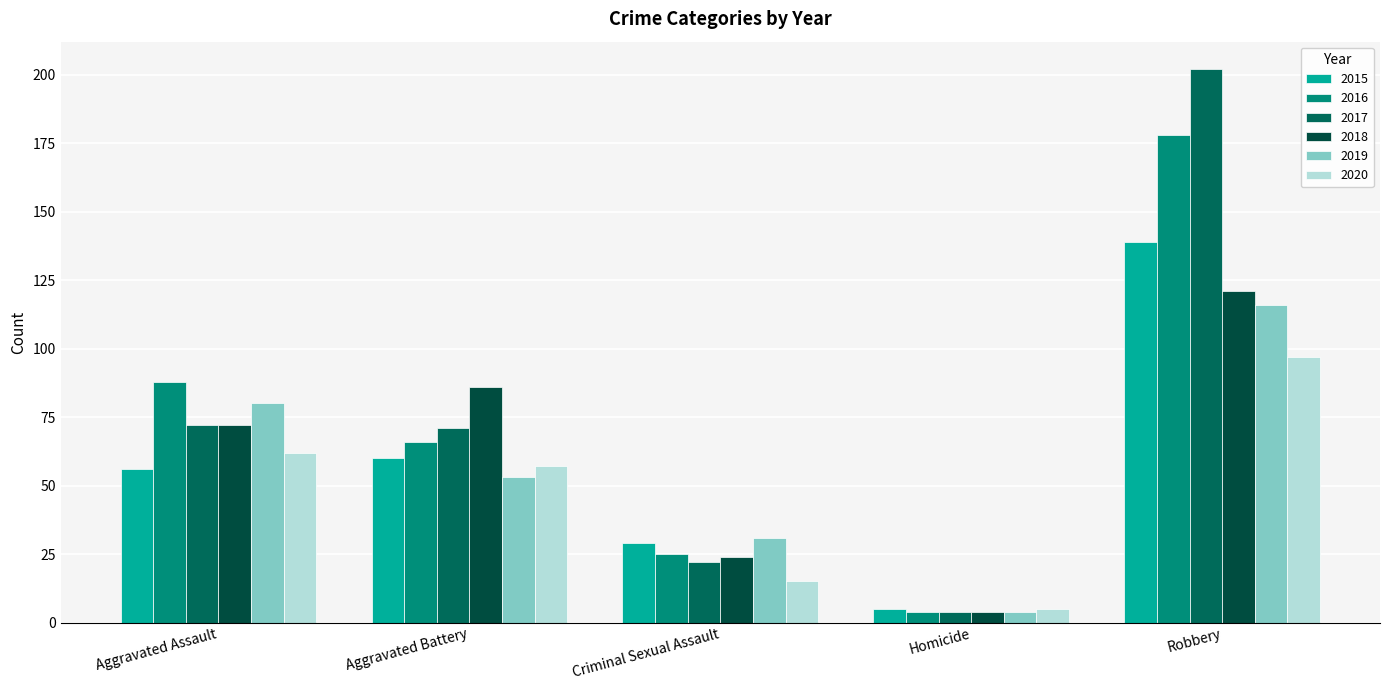

How many data points does each series have?

5